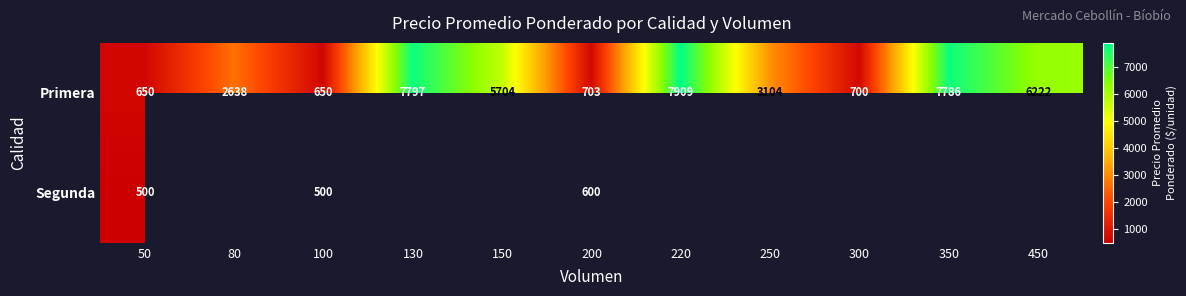

At which label is Primera closest to 4279?

250